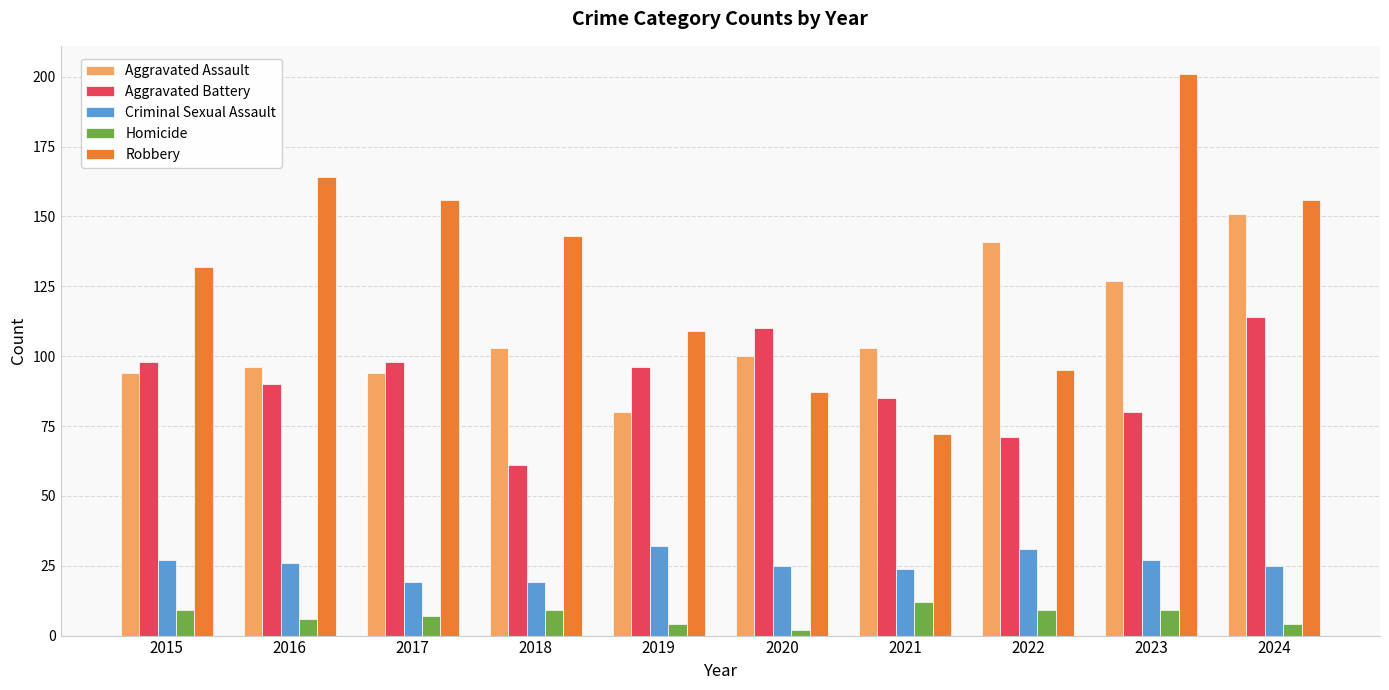

At 2015, list the series in order from largest to smallest.

Robbery, Aggravated Battery, Aggravated Assault, Criminal Sexual Assault, Homicide